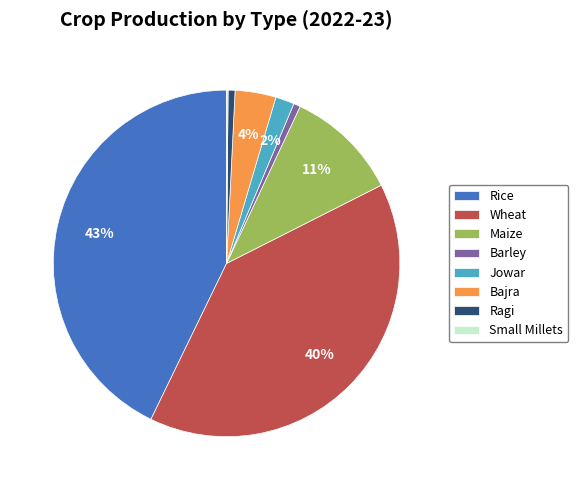

Which category has the biggest portion of the pie?

Rice